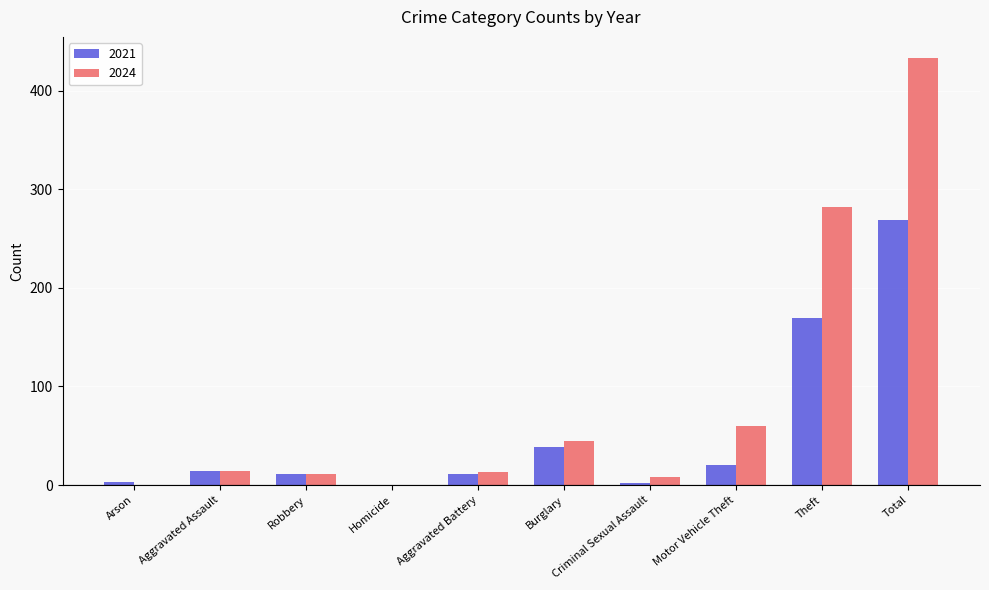

Are the bars grouped side by side (vs. stacked)?

Yes